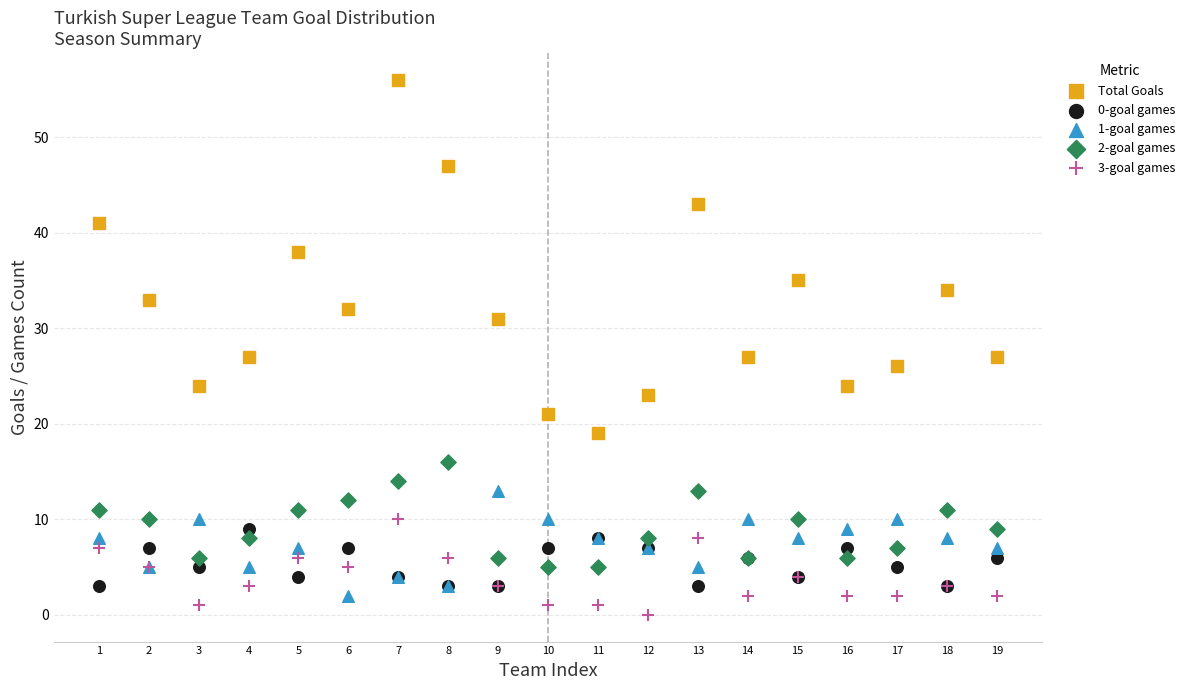

Which series contains the highest Y value?

Total Goals